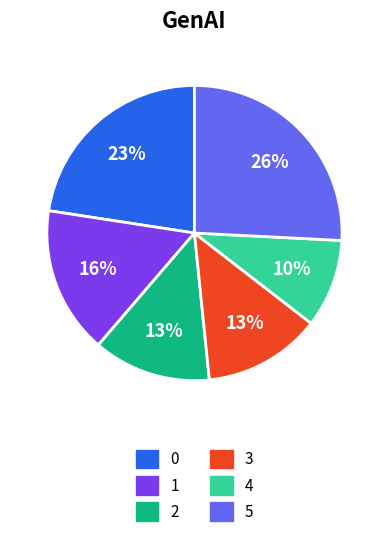

Which slice is the largest?

5